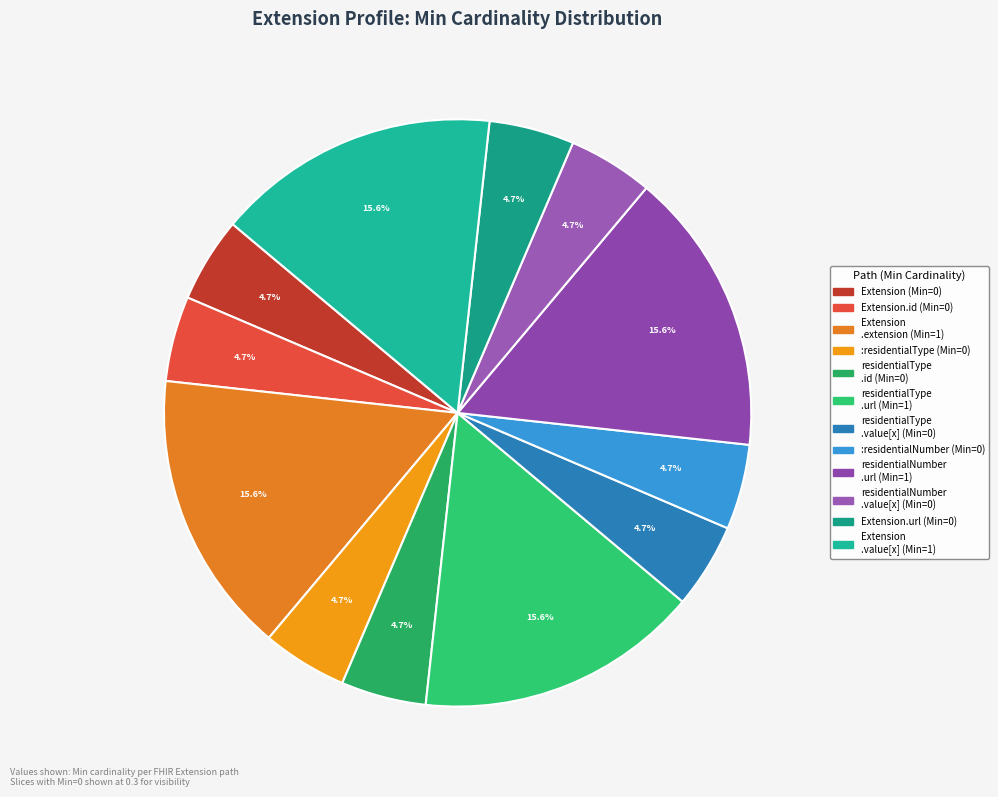

Count the number of slices in the pie.

12